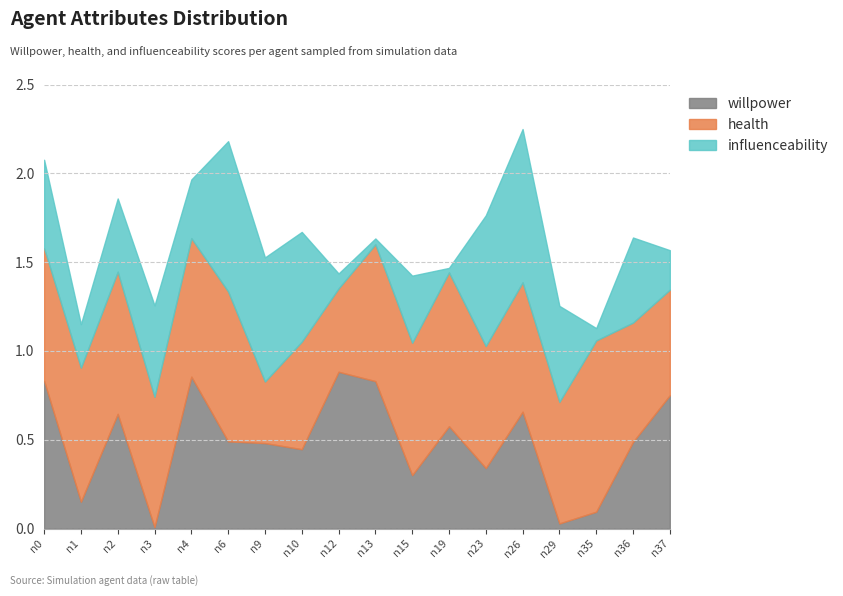

Rank the series by their average value, from highest to lowest.

health, willpower, influenceability